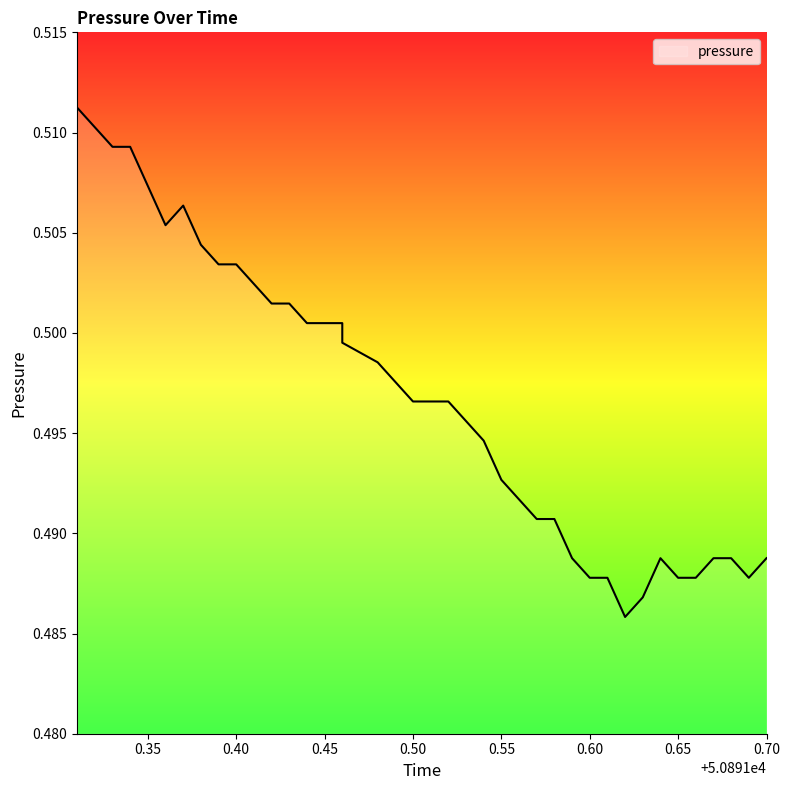

The chart shows a value of 0.1 at 37. True or false?

False